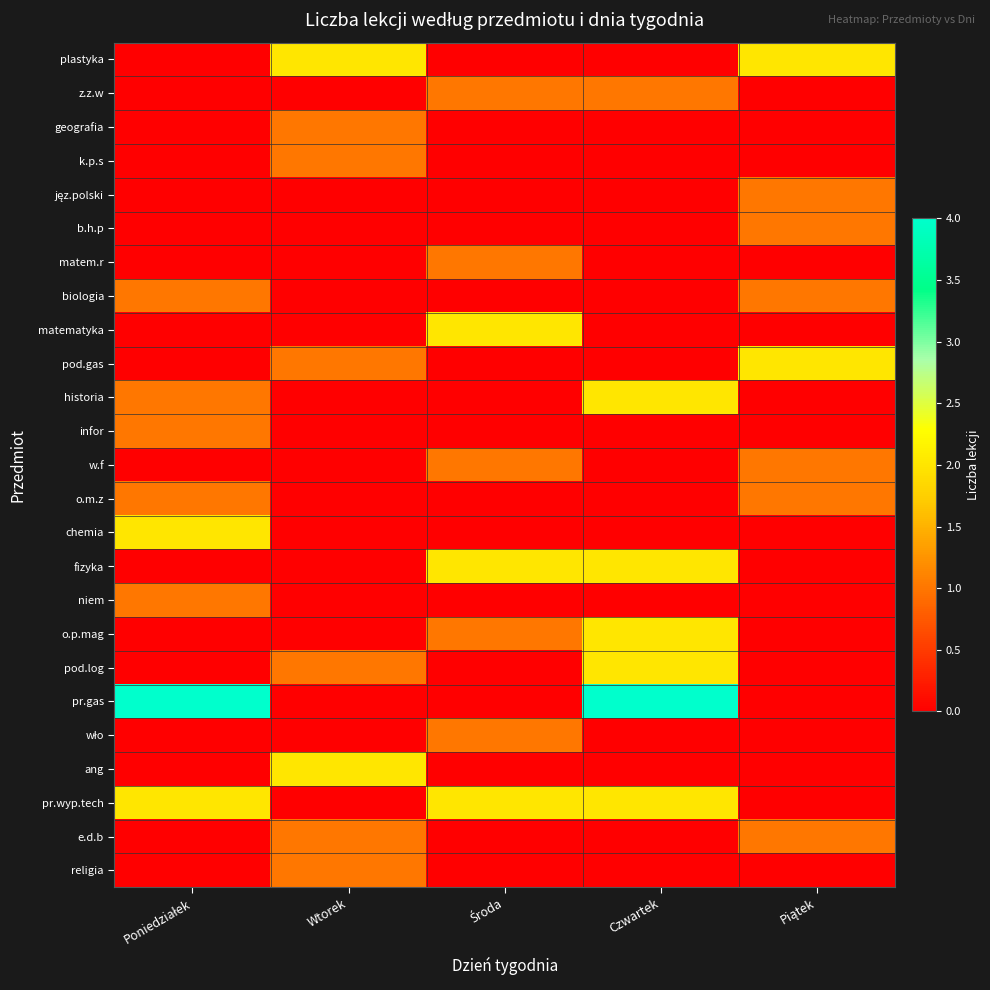

What is the total value across all series at Środa?

11